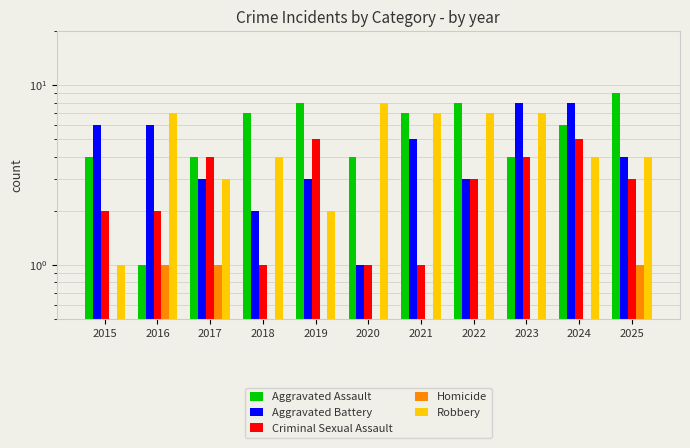

Is the value of Criminal Sexual Assault at 2024 greater than the value of Aggravated Assault at 2019?

No